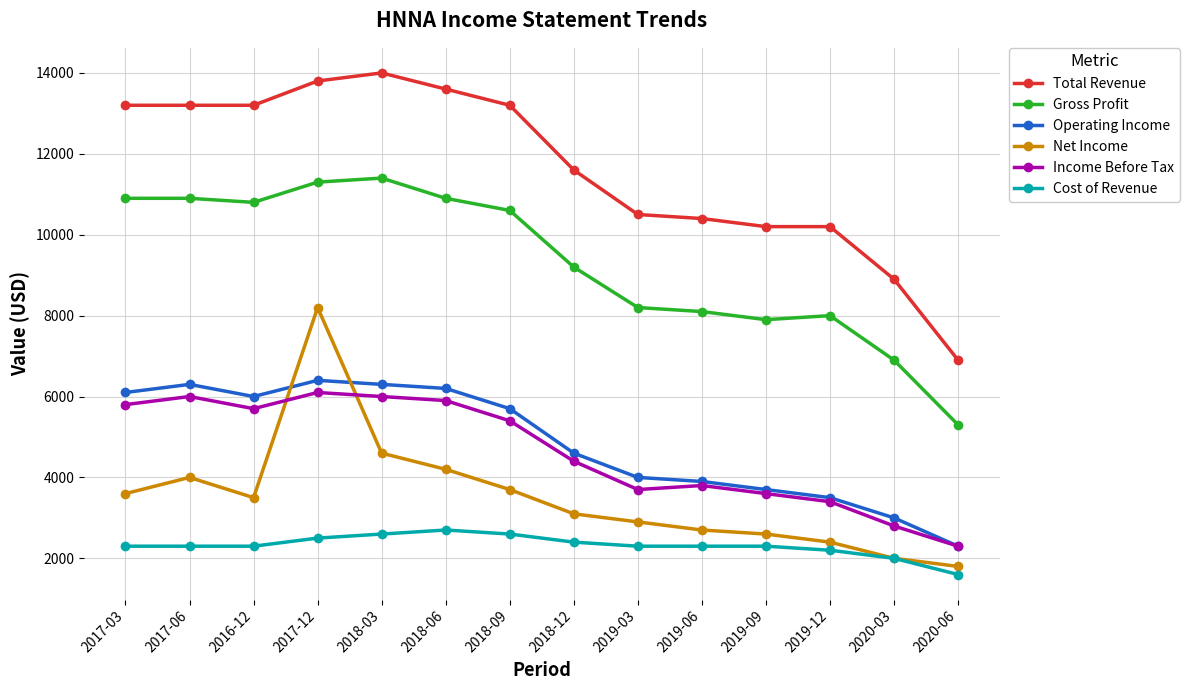

Rank the series by their maximum value, from lowest to highest.

Cost of Revenue, Income Before Tax, Operating Income, Net Income, Gross Profit, Total Revenue